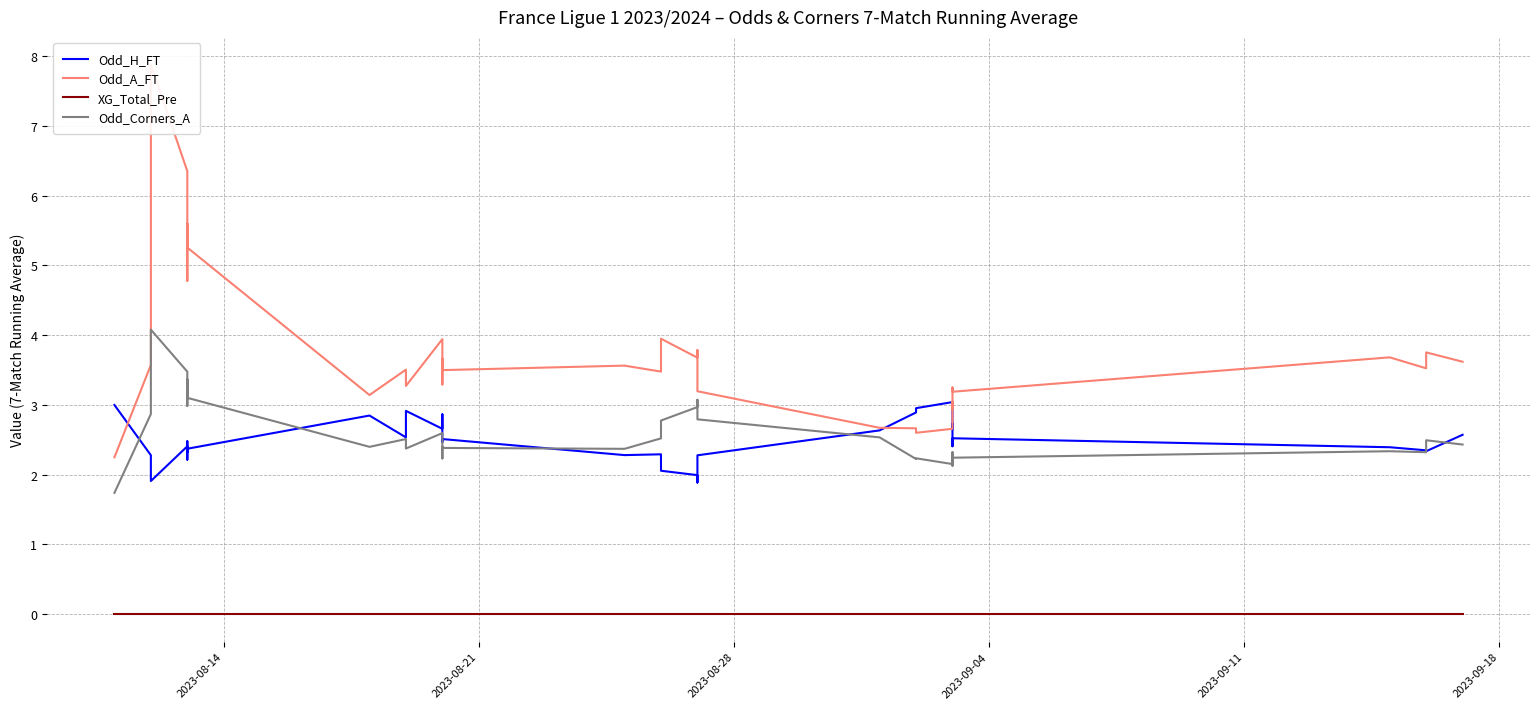

How many data points in Odd_H_FT are above 2?

35